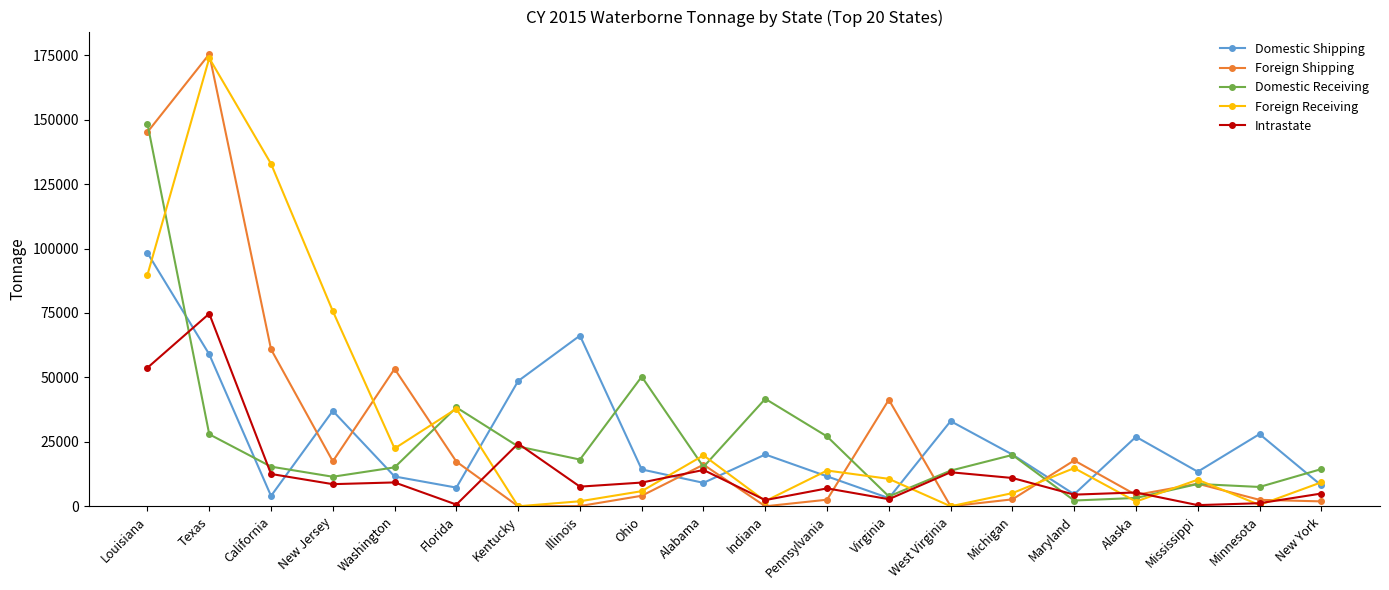

What are all the series names shown in the legend?

Domestic Shipping, Foreign Shipping, Domestic Receiving, Foreign Receiving, Intrastate